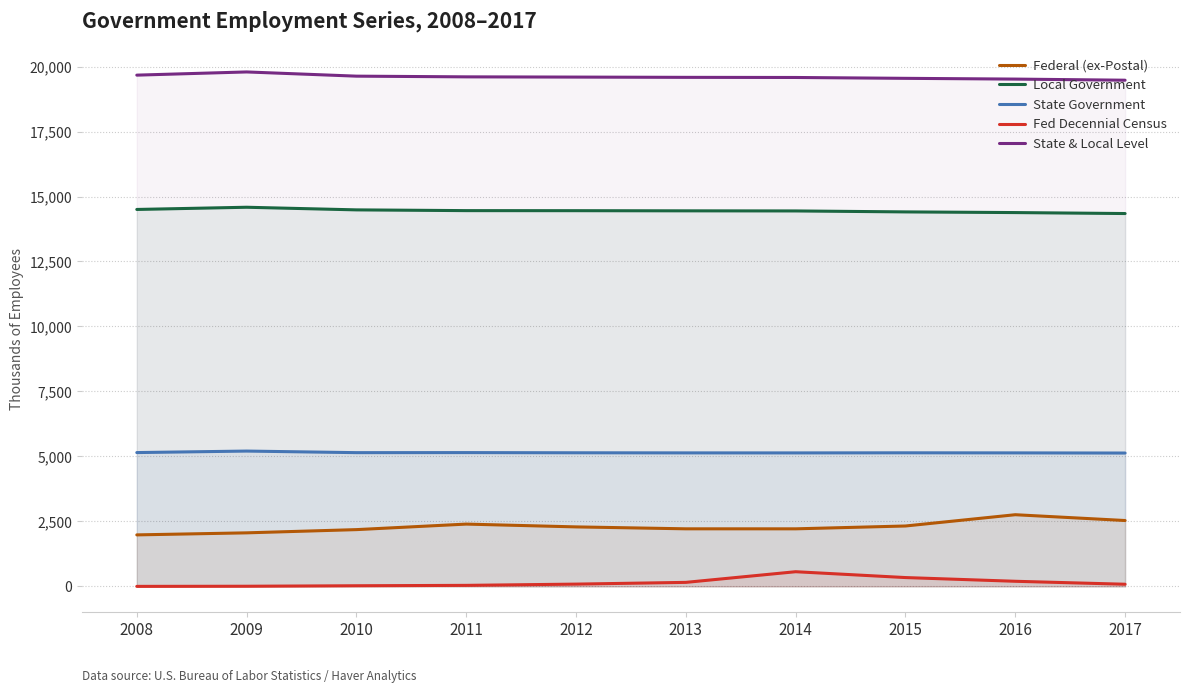

Where does the Fed Decennial Census series first go above 87?

2013